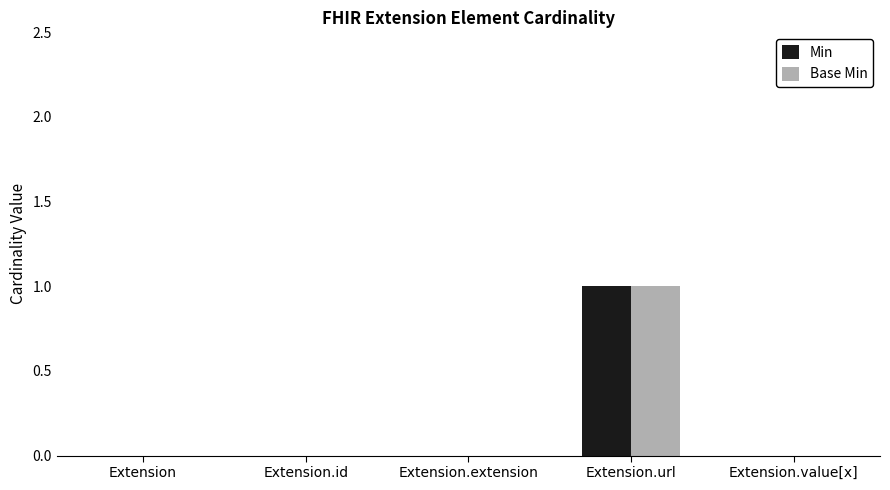

At which category is the sum across all series the highest?

Extension.url